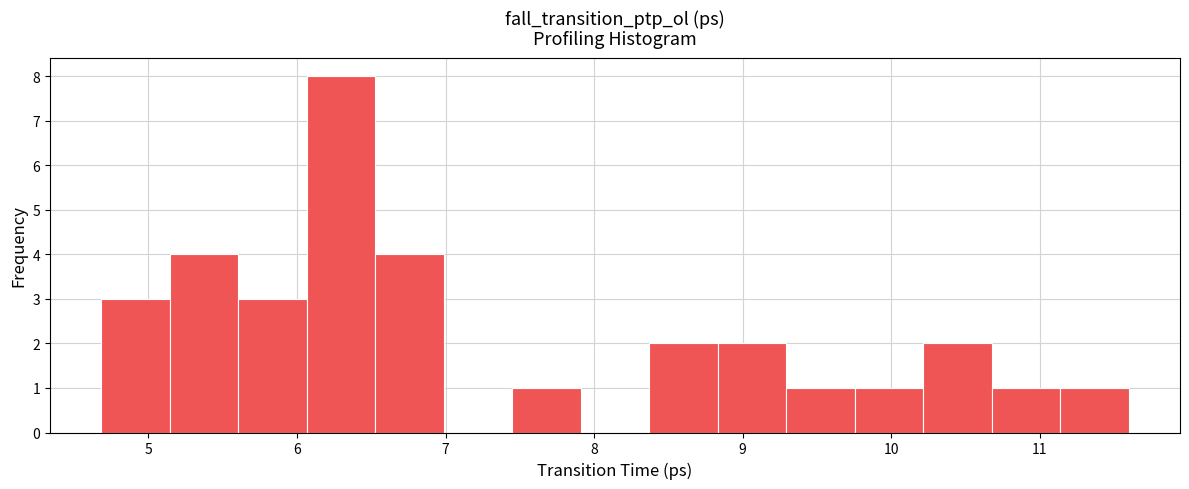

What is the height of the bar covering 8.8 to 9.3 on the x-axis? Neither the bar edges nor the heights are printed on the chart, so give them approximately, as read against the axes.

2